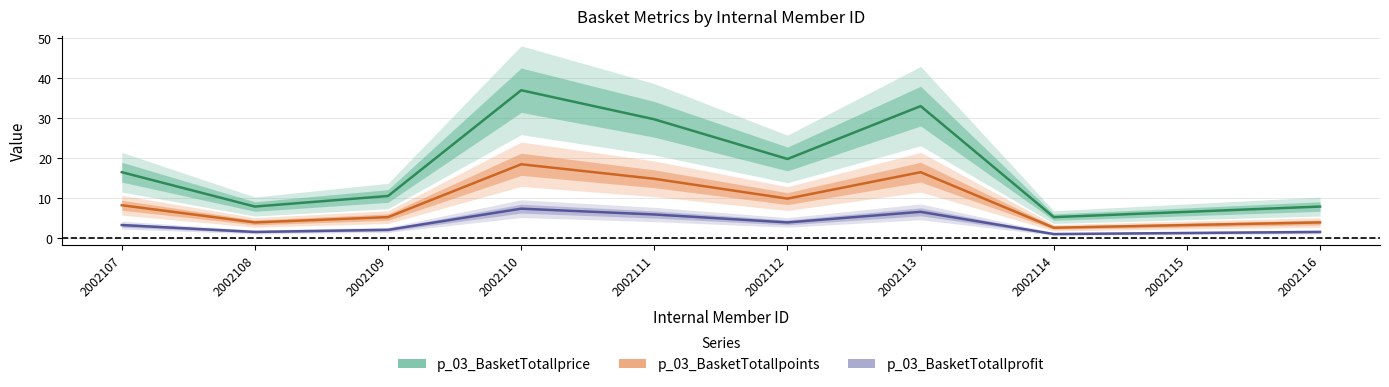

In p_03_BasketTotalIprofit, how many points are higher than both neighbors (excluding endpoints)?

2